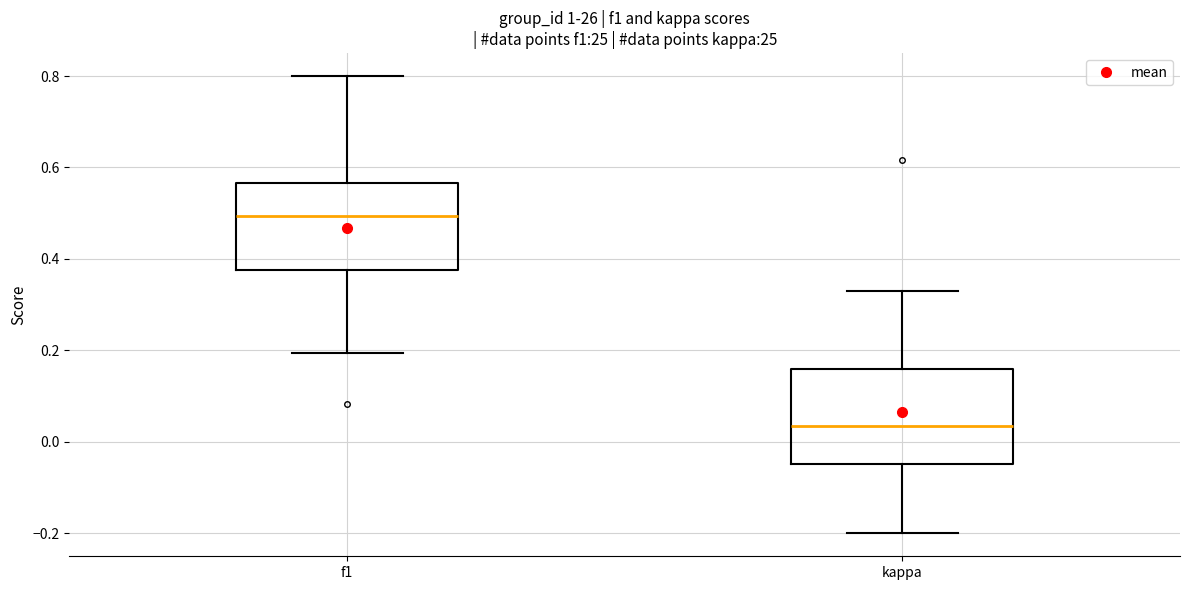

Reading left to right, read every box against the y-axis: the position of its median line, the range the box covers, and the ends of its whiskers. The values are not printed on the chart, so give them approximately, as read against the axis.

f1: median 0.50, box 0.38 to 0.56, whiskers 0.20 to 0.80
kappa: median 0.04, box -0.04 to 0.16, whiskers -0.20 to 0.34